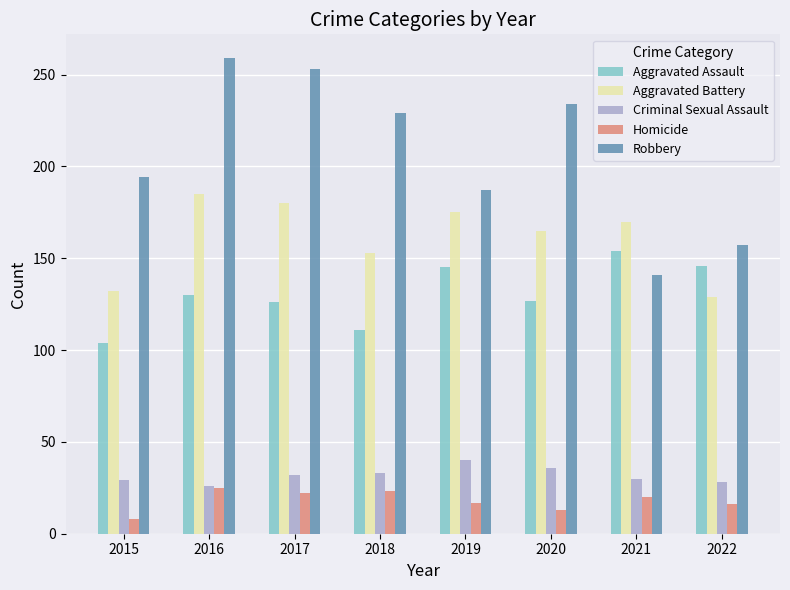

What is the greatest value displayed?

259